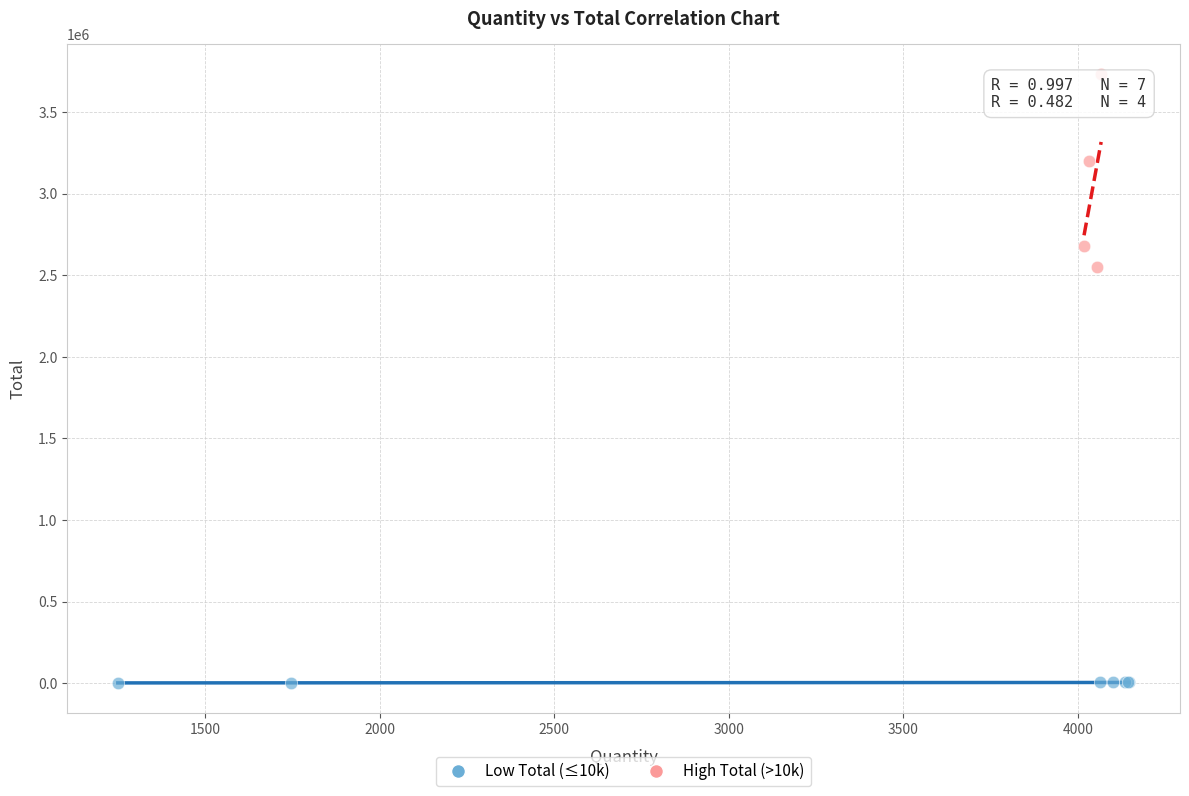

Which series reaches the minimum Y coordinate?

Low Total (≤10k)